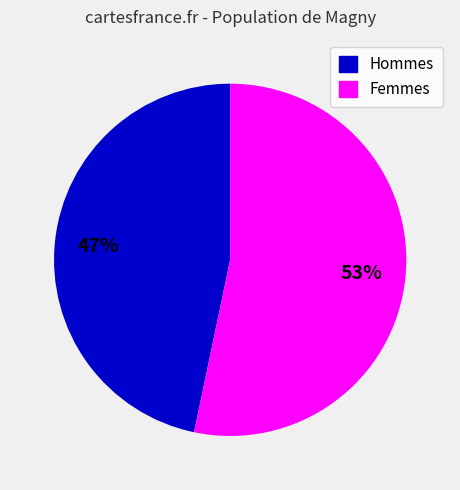

To the nearest percent, what is the average slice percentage?

50%